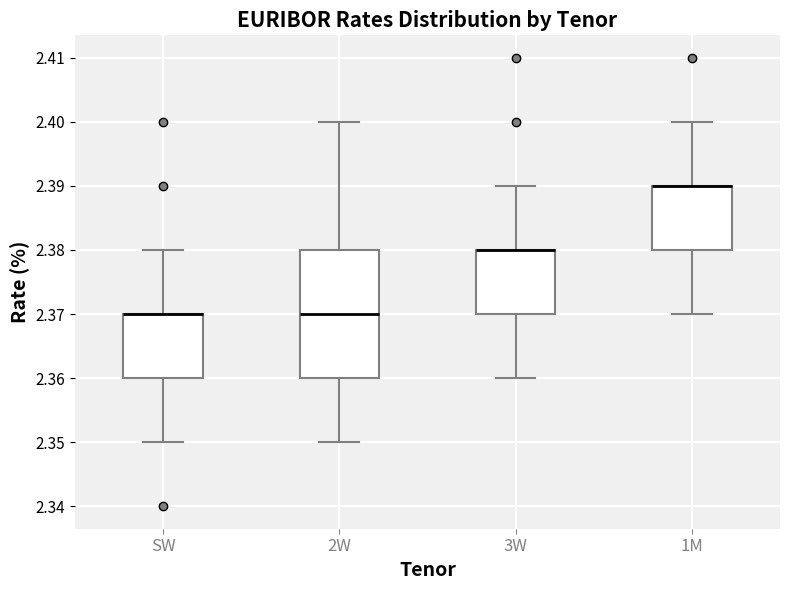

Comparing the boxes themselves (not the whiskers), which one is the tallest?

2W